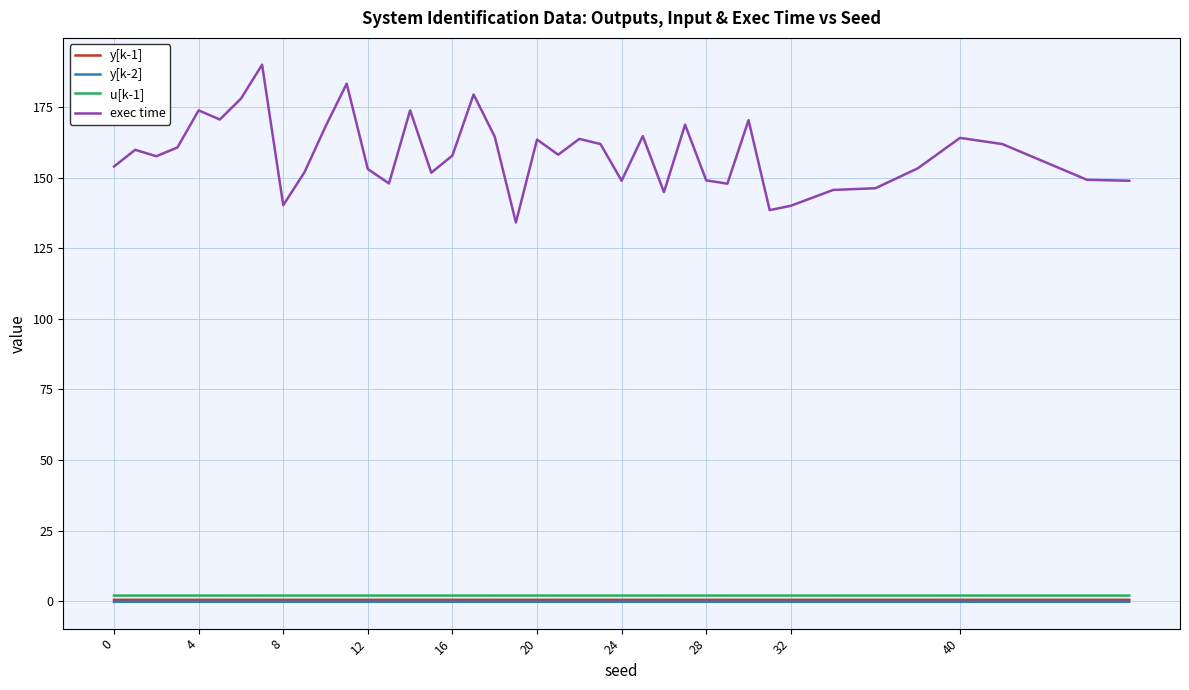

Which series has the largest total across all categories?

exec time